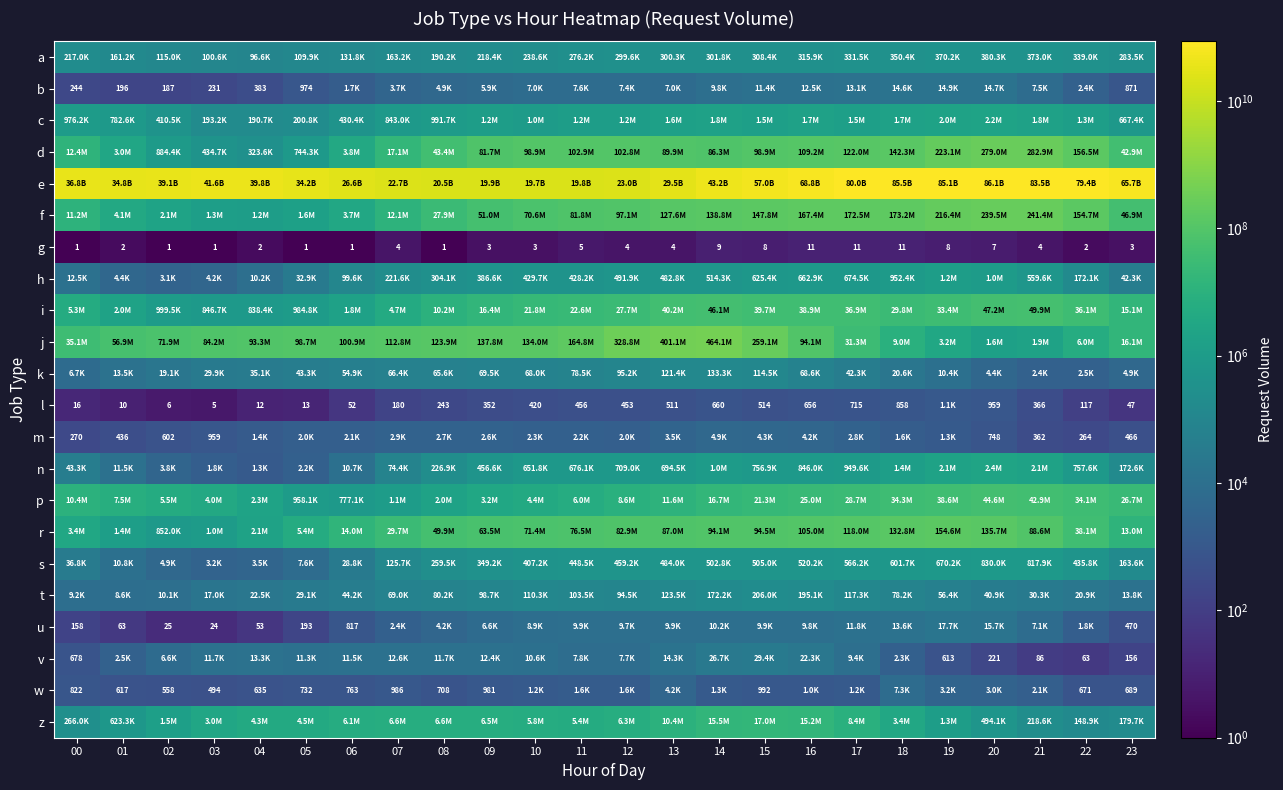

What is the difference between the g values at 22 and 19?

6